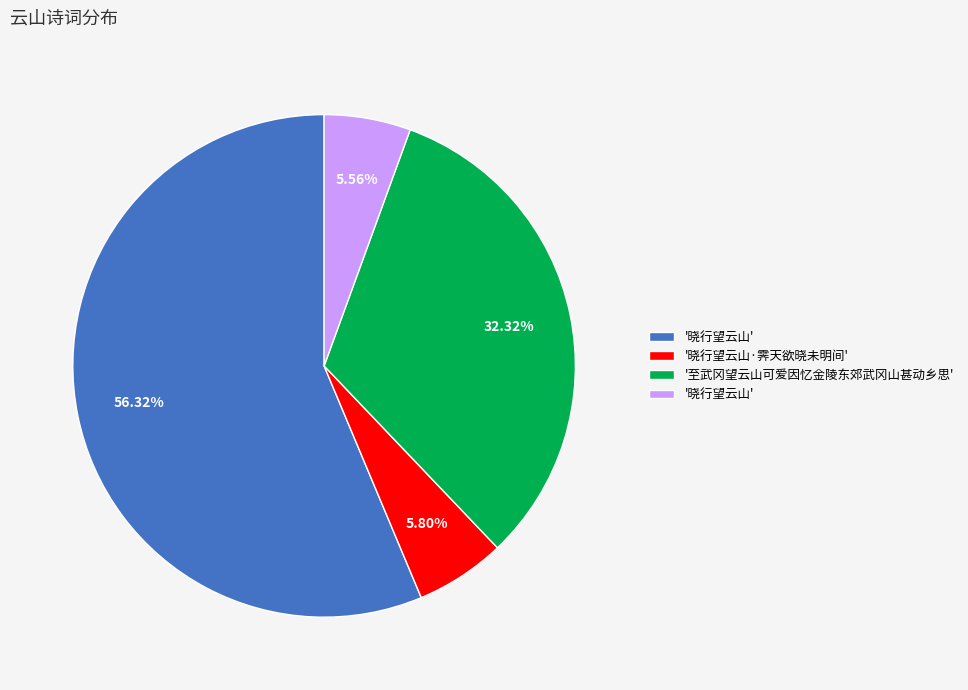

Is there any slice that represents more than half of the pie?

Yes